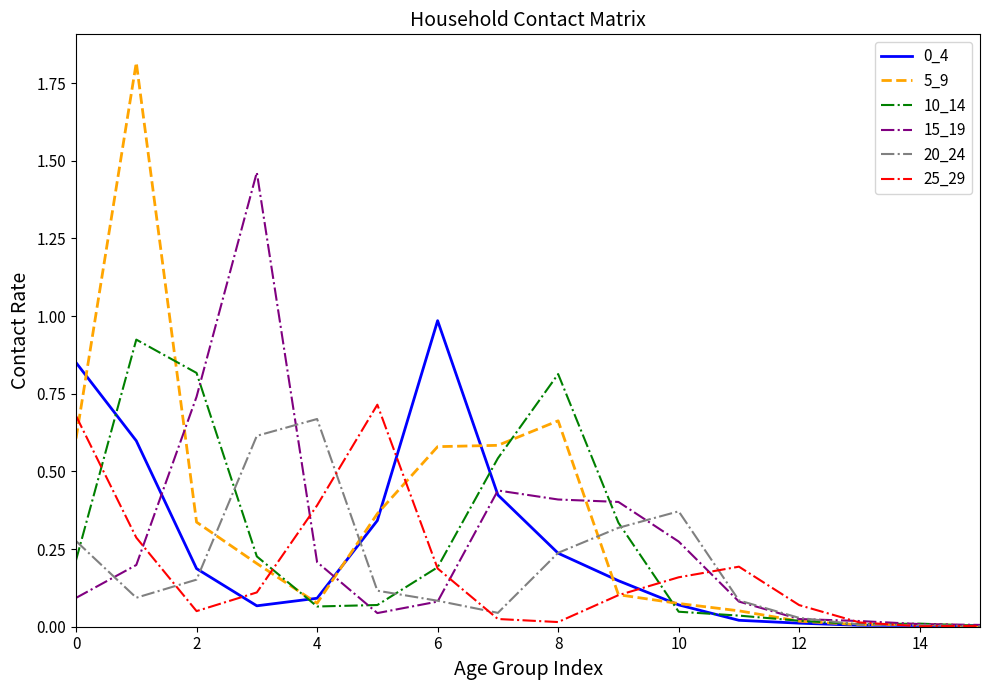

True or false: 5_9 has more than 1 interior local peaks.

True